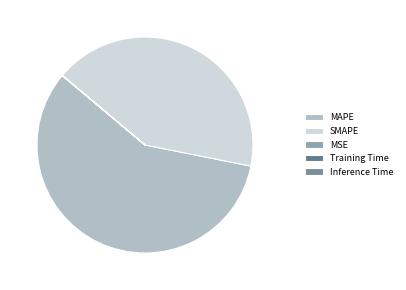

Which slice is the largest?

MAPE